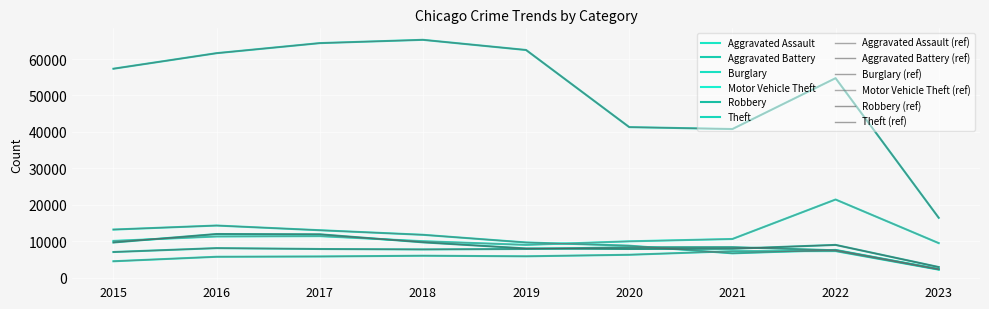

Reading left to right, list all the values displayed in this chart.

Aggravated Assault: 4480	5712	5793	6001	5841	6263	7243	7275	2178
Aggravated Battery: 7018	8085	7845	7734	7857	8319	8348	7487	2296
Burglary: 13184	14289	13001	11746	9639	8757	6658	7595	2326
Motor Vehicle Theft: 10068	11286	11380	9985	8977	9957	10598	21435	9460
Robbery: 9638	11960	11880	9680	7994	7855	7918	8969	2887
Theft: 57350	61619	64381	65286	62491	41315	40789	54757	16409